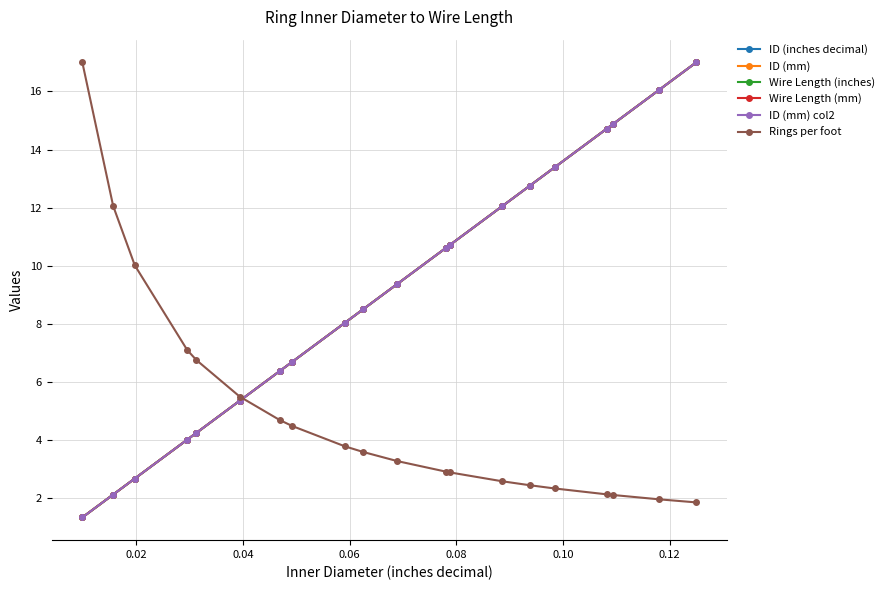

Is this an area chart (filled region under the line)?

No